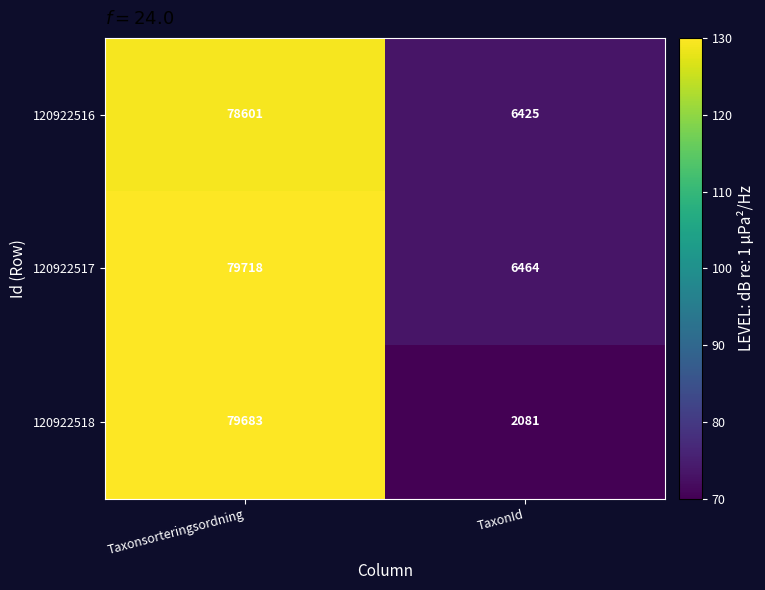

What is the average value of the 120922517 series?

43091